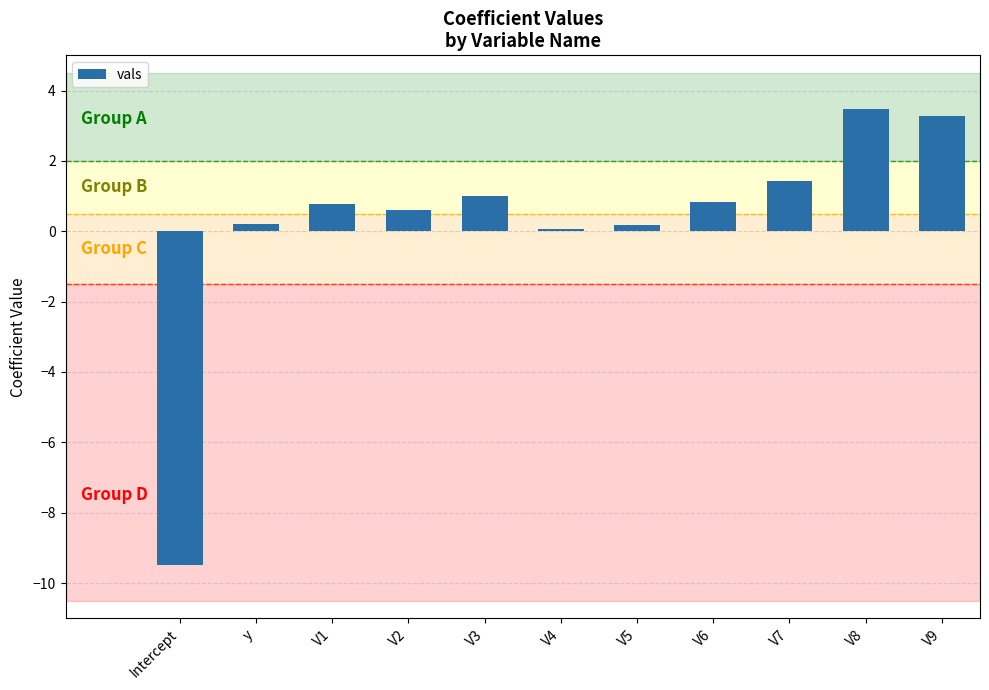

What is the change in value from V5 to V8?

+3.3